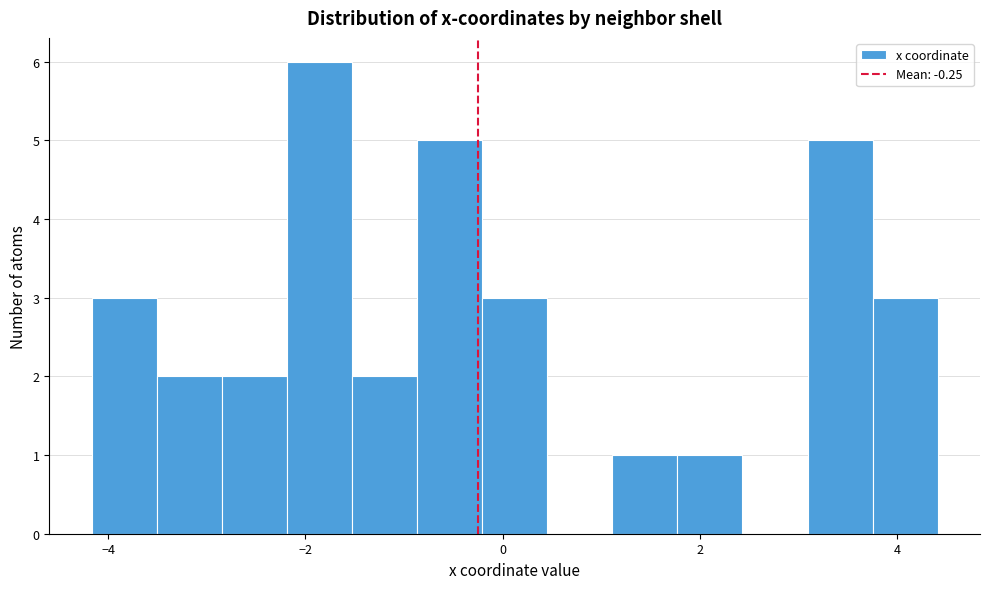

Read against the x-axis, roughly where is the centre of the tallest bar?

-1.8